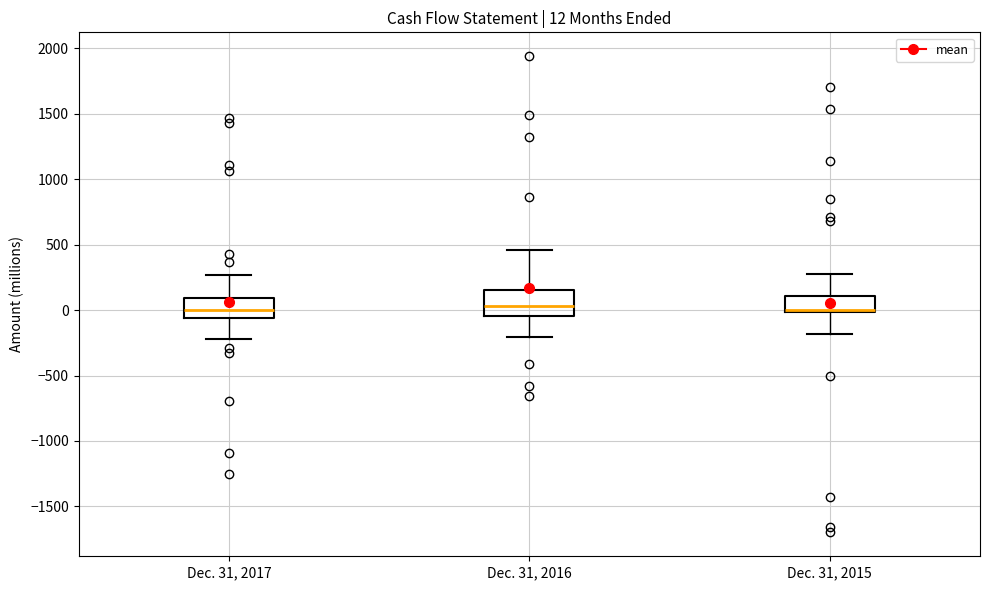

Comparing the boxes themselves (not the whiskers), which one is the tallest?

Dec. 31, 2016